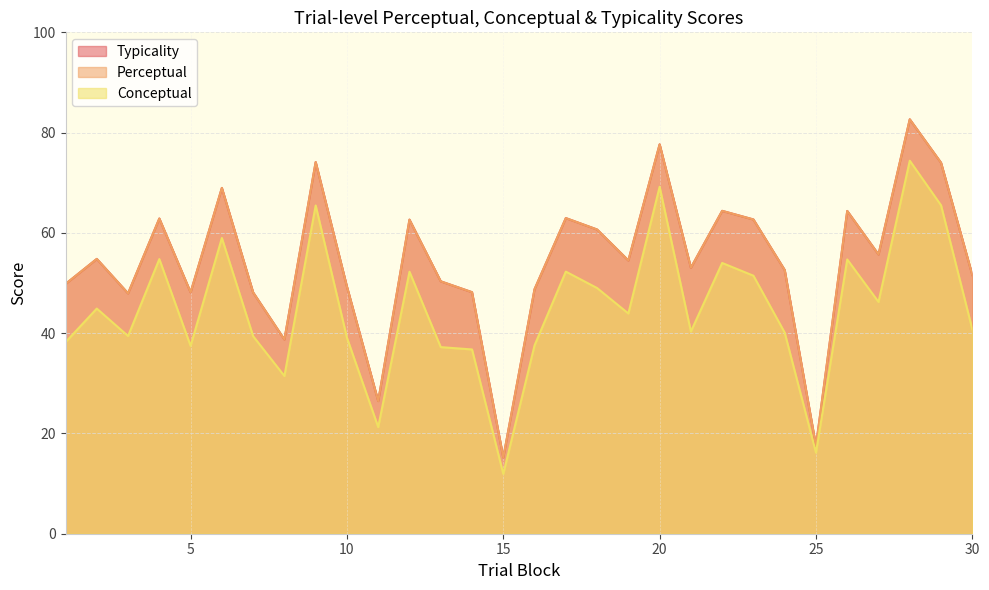

What is the average value of the conceptual series?

44.8